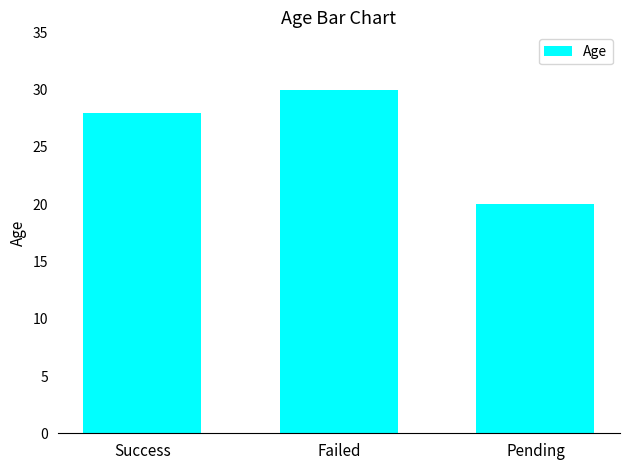

What is the approximate value at Failed, to the nearest 5?

30